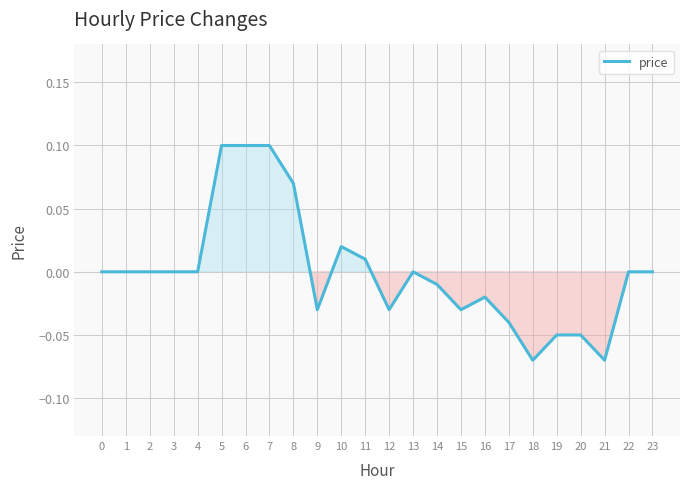

Which has a higher value, 14 or 8?

8